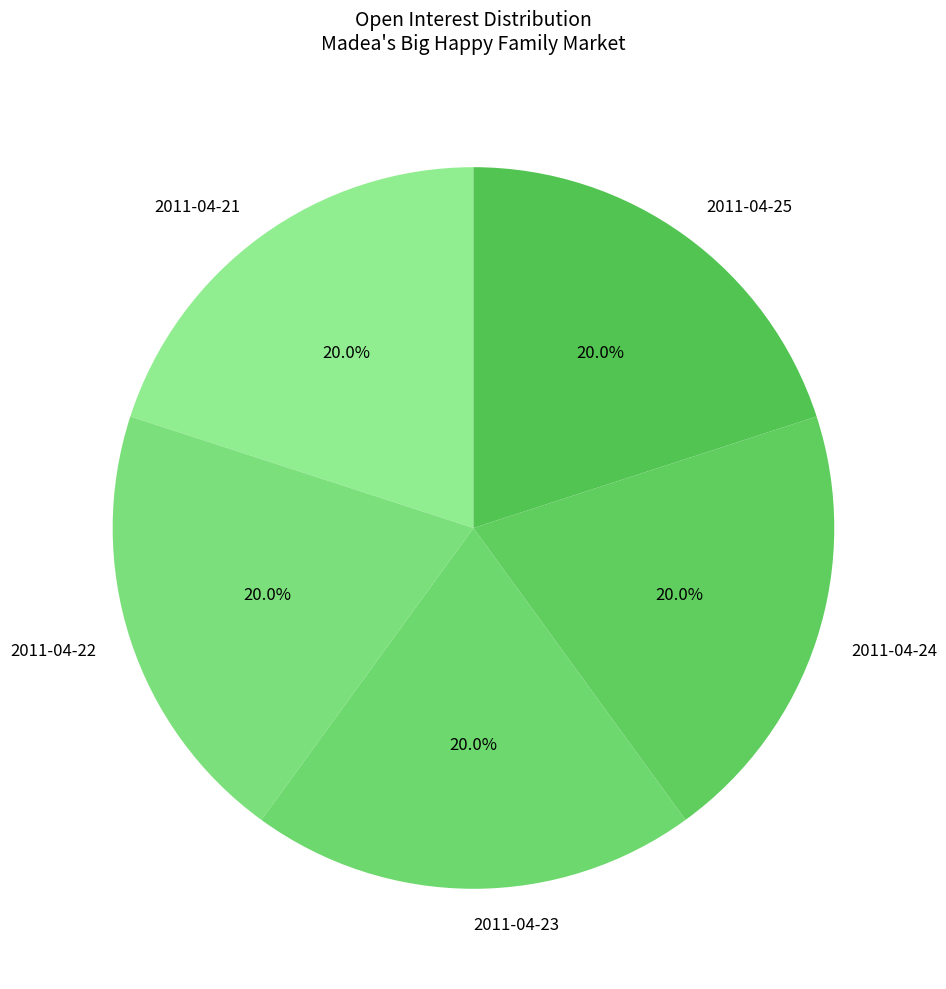

To the nearest percent, what is the average slice percentage?

20%